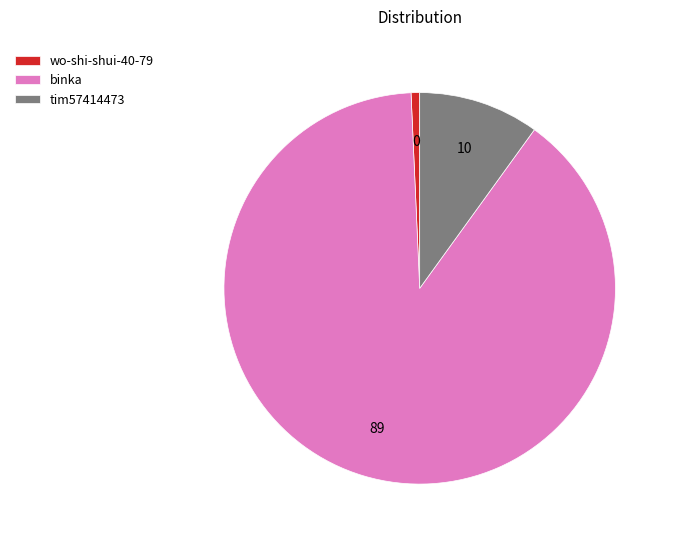

Is there a majority slice in this chart?

Yes